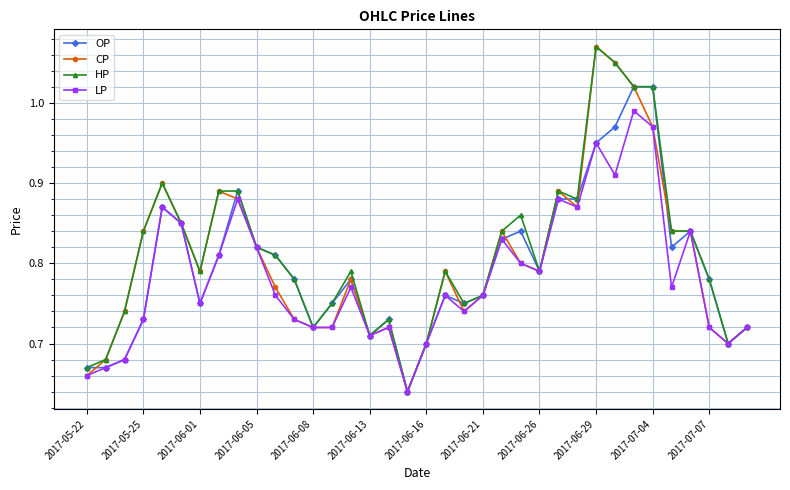

At how many categories does at least one series exceed 0?

36